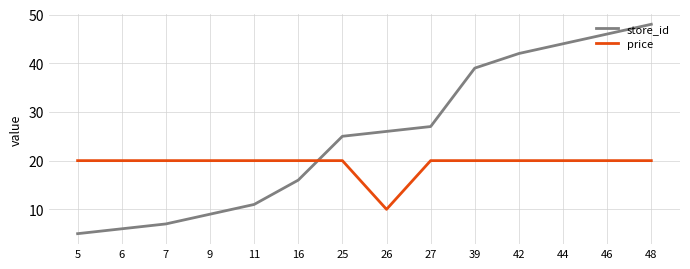

Is it true that price equals 20 at 25?

True